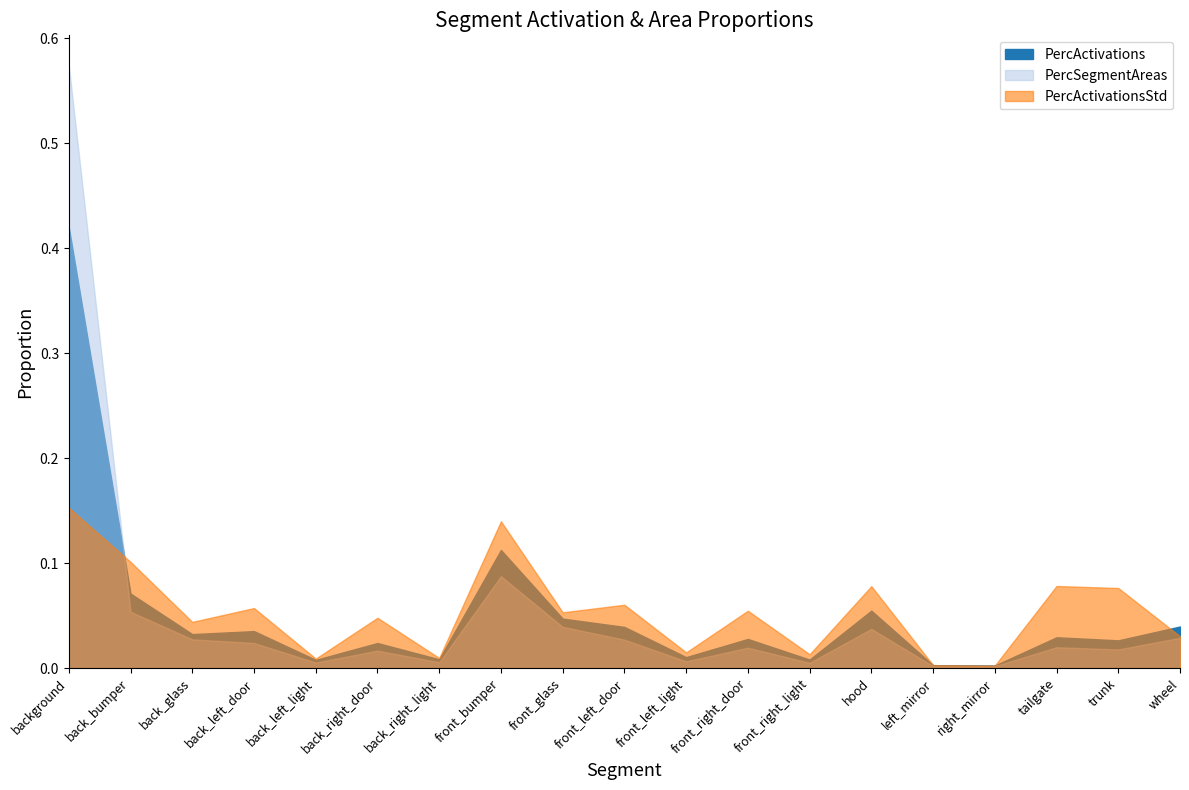

Which series has the largest range (max minus min)?

PercSegmentAreas